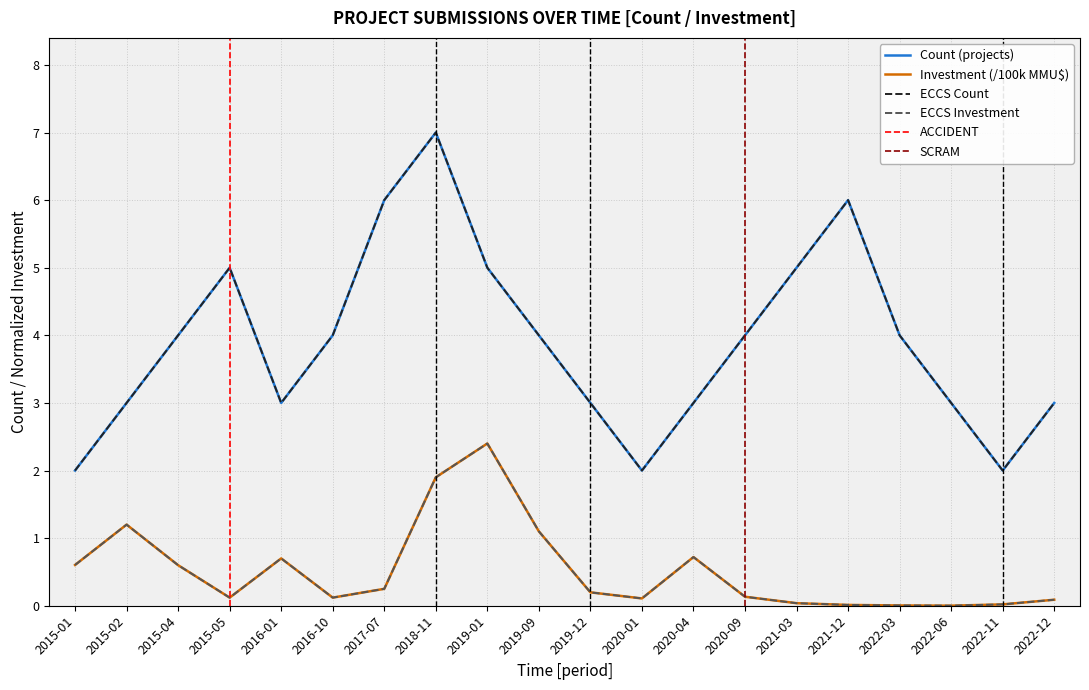

Does the chart display data point markers on the line(s)?

No